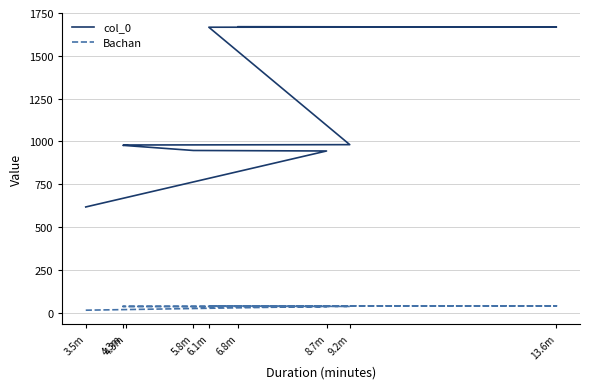

Is the value of col_0 at 5.8m greater than the value of Bachan at 6.1m?

Yes